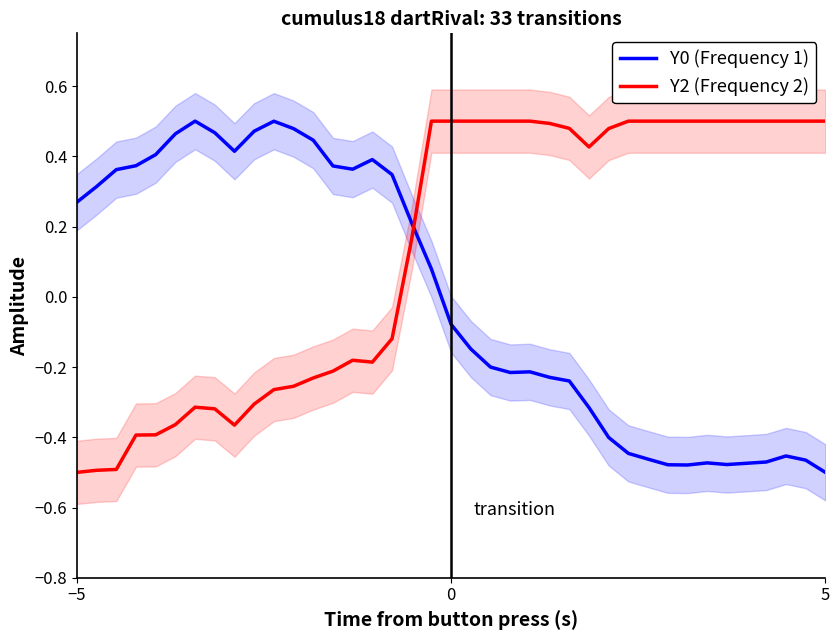

What is the minimum value shown in the chart?

-0.5